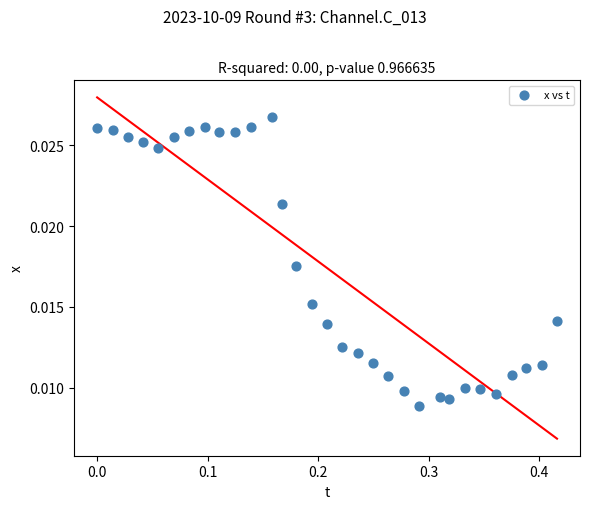

What is the range of X values (max minus min)?

0.4